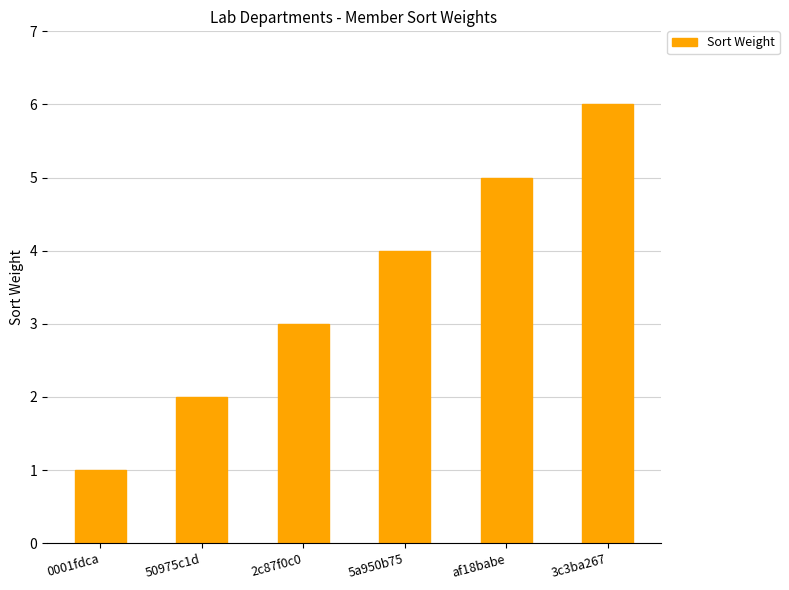

What is the label of the 4th bar from the left?

5a950b75